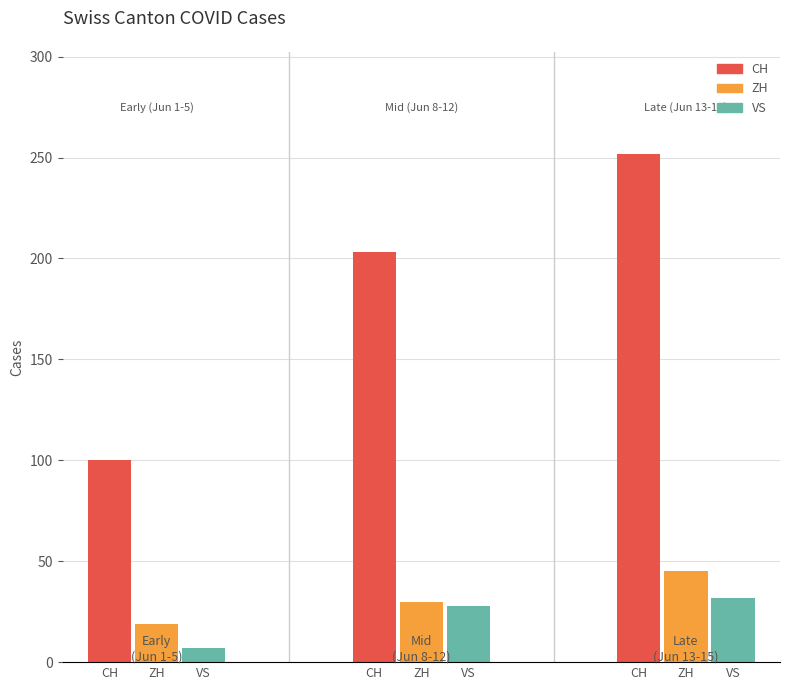

True or false: ZH has a value of 39 at ZH.

False